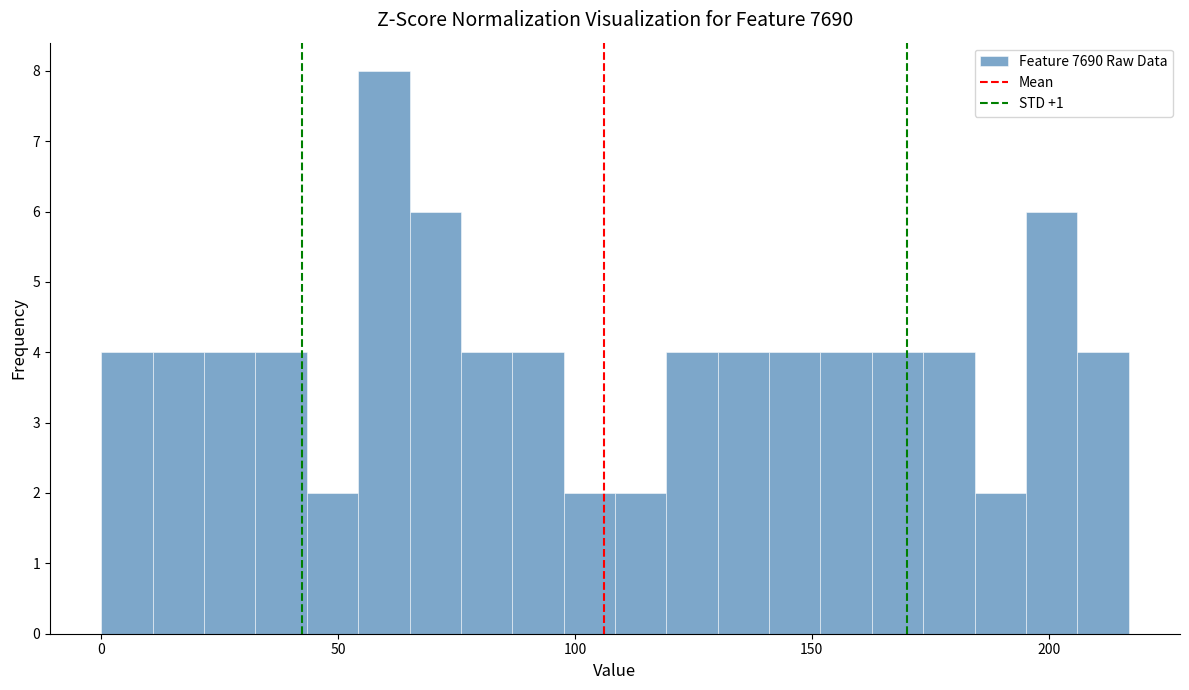

Read against the x-axis, roughly where is the centre of the tallest bar?

60